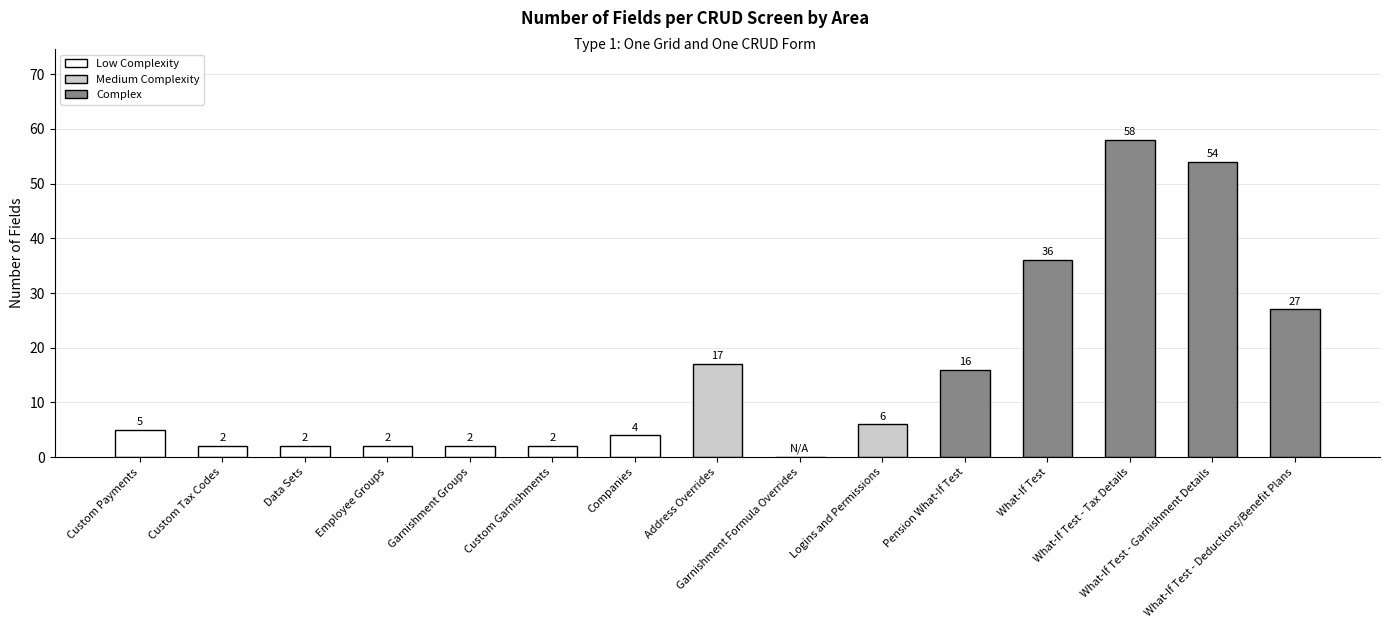

What is the greatest value displayed?

58